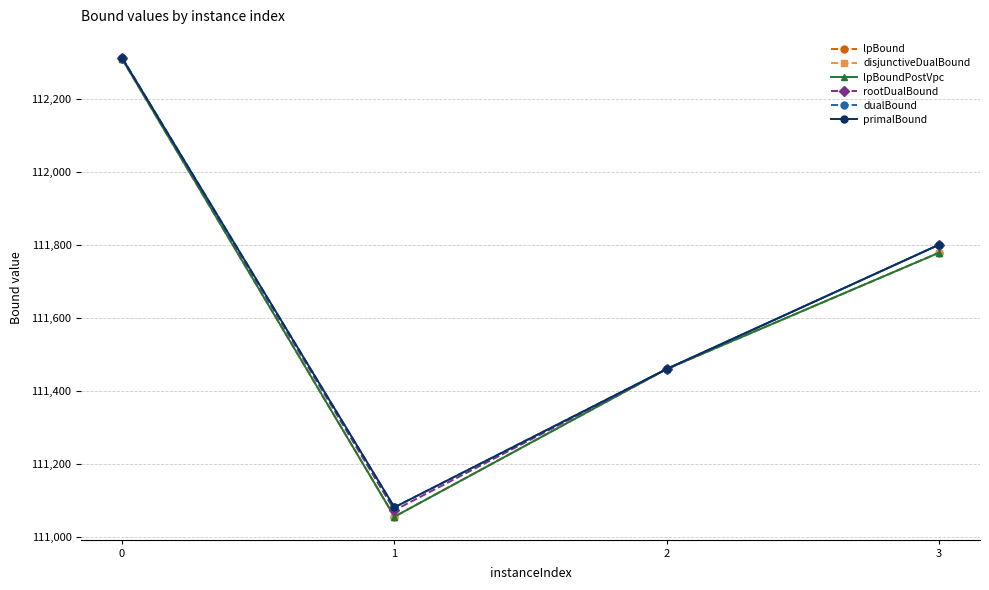

Is this an area chart (filled region under the line)?

No